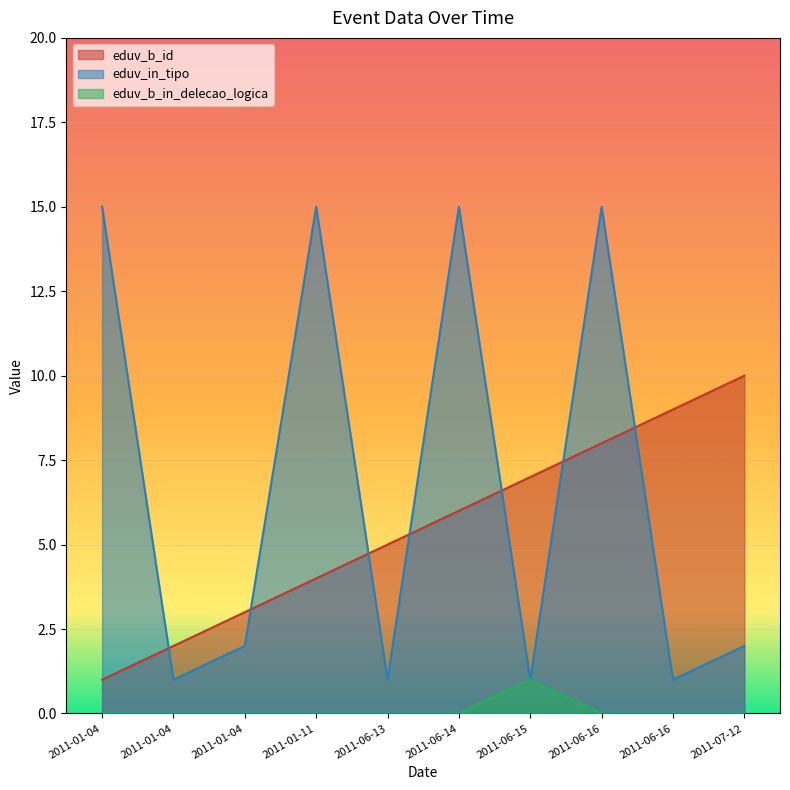

Is the value of eduv_in_tipo at 2011-01-11 greater than the value of eduv_b_id at 2011-01-11?

Yes